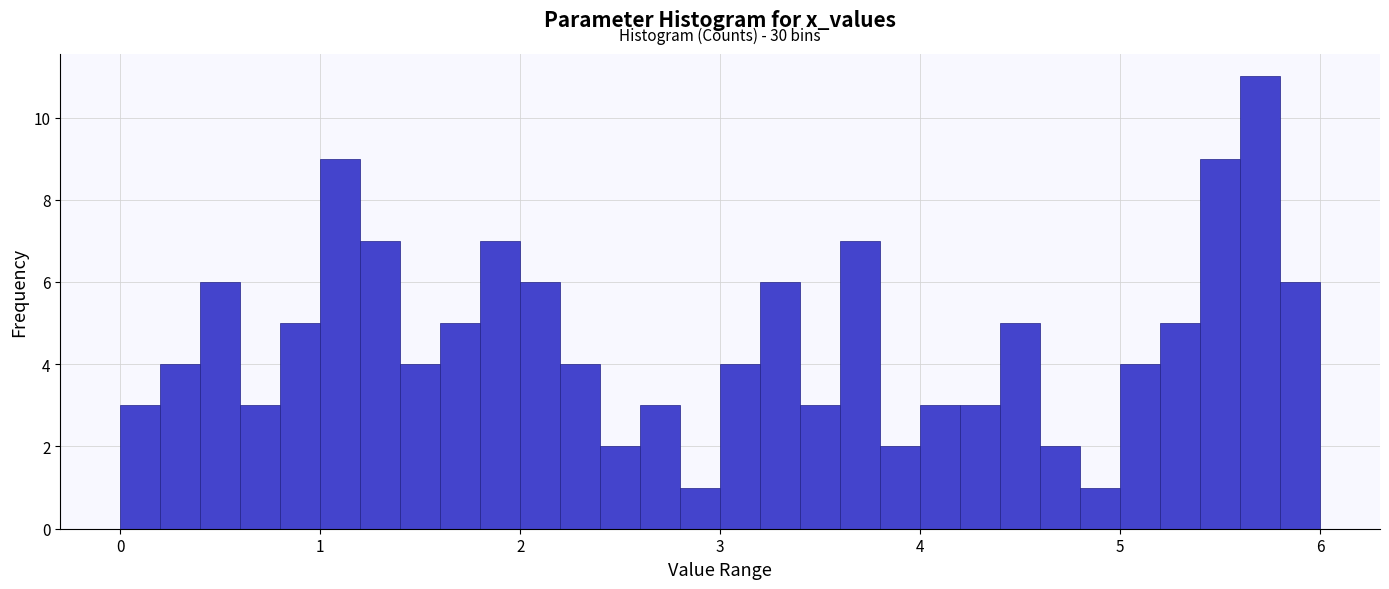

Around what value on the x-axis is the tallest bar? Give the approximate position of its centre, as read against the axis.

5.7